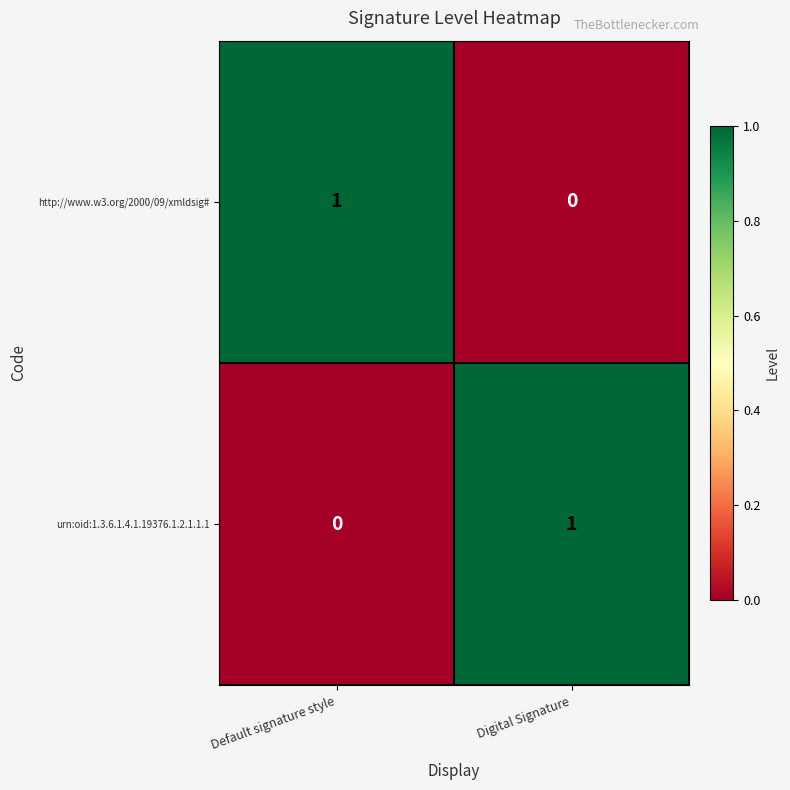

True or false: urn:oid:1.3.6.1.4.1.19376.1.2.1.1.1 has a value of 1 at Digital Signature.

True